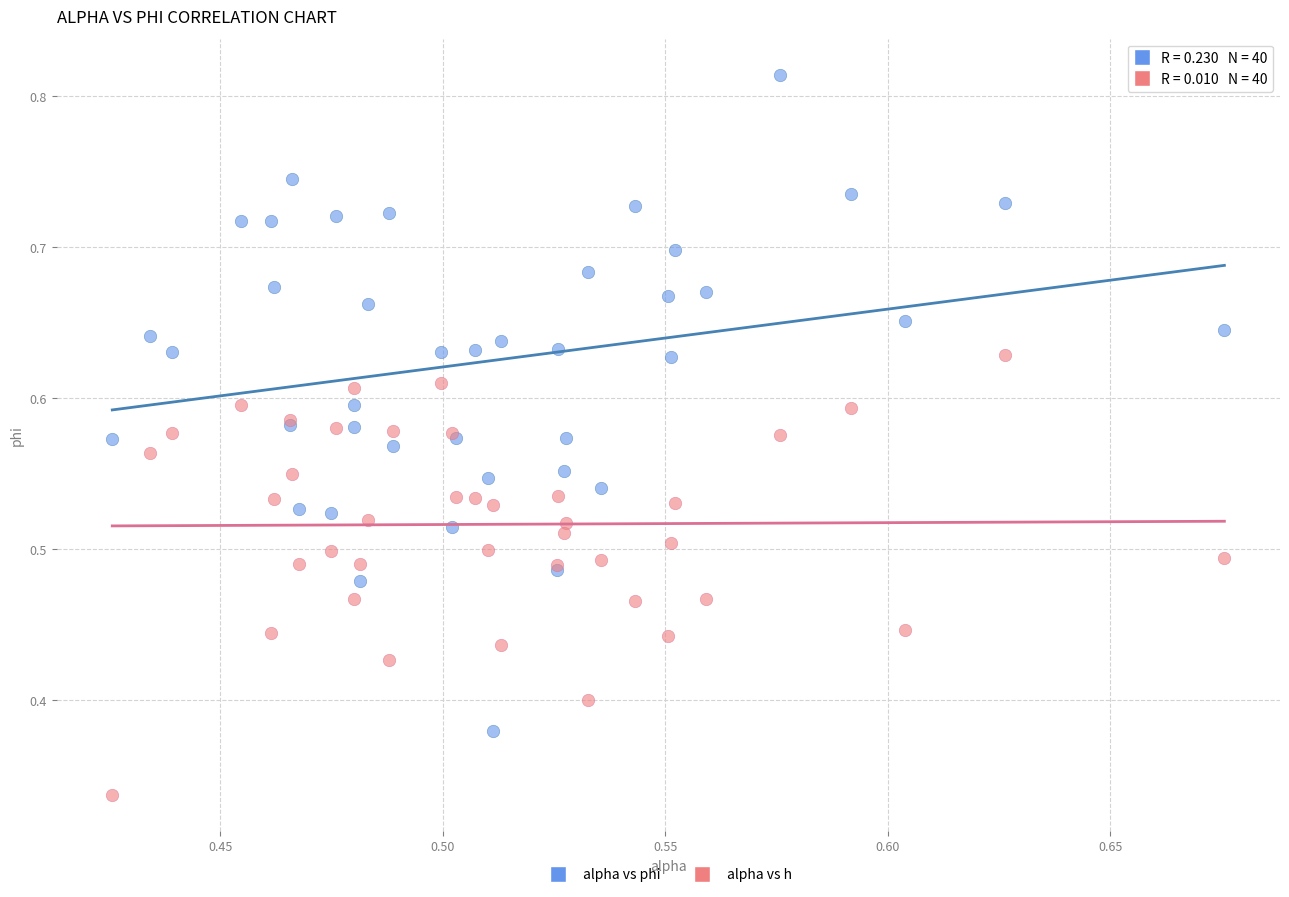

Which series contains the highest Y value?

alpha vs phi